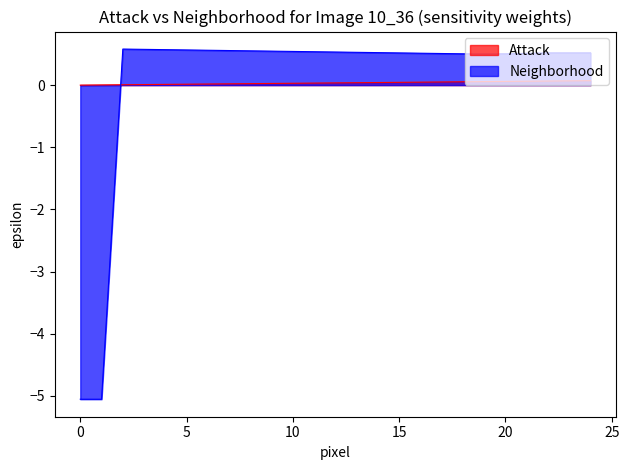

What is the maximum value shown in the chart?

0.6